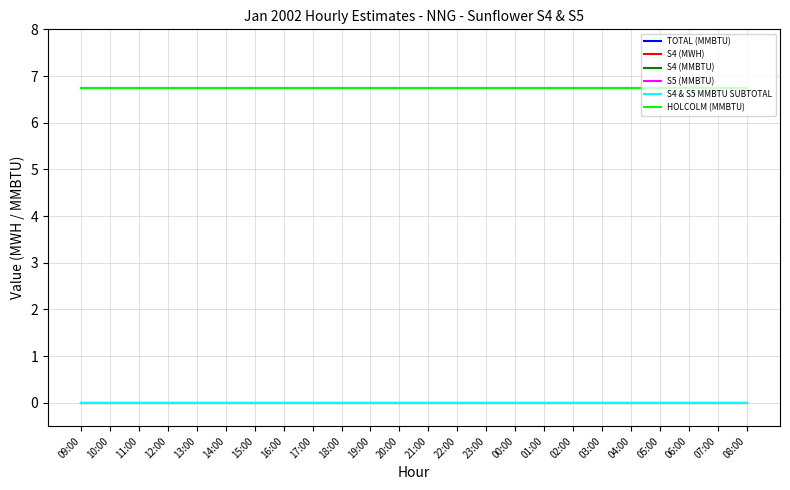

Is this an area chart (filled region under the line)?

No